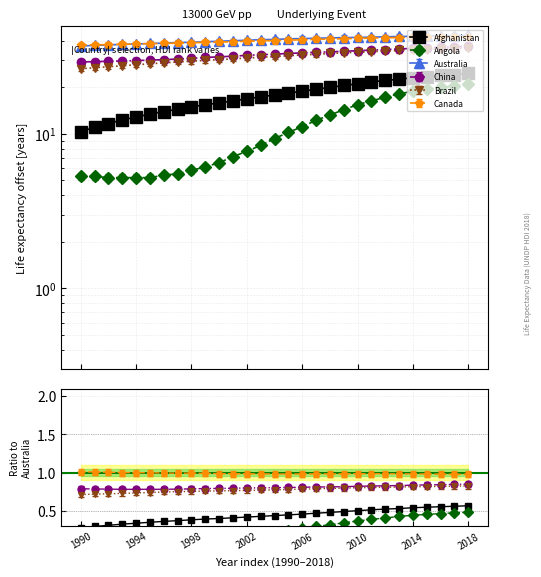

List the labels in order of Australia value, largest first.

2018, 2017, 2016, 2015, 2014, 2013, 2012, 2011, 2010, 2009, 2008, 2007, 2006, 2005, 2004, 2003, 2002, 2001, 2000, 1999, 1998, 1997, 1996, 1995, 1994, 1993, 1992, 1991, 1990